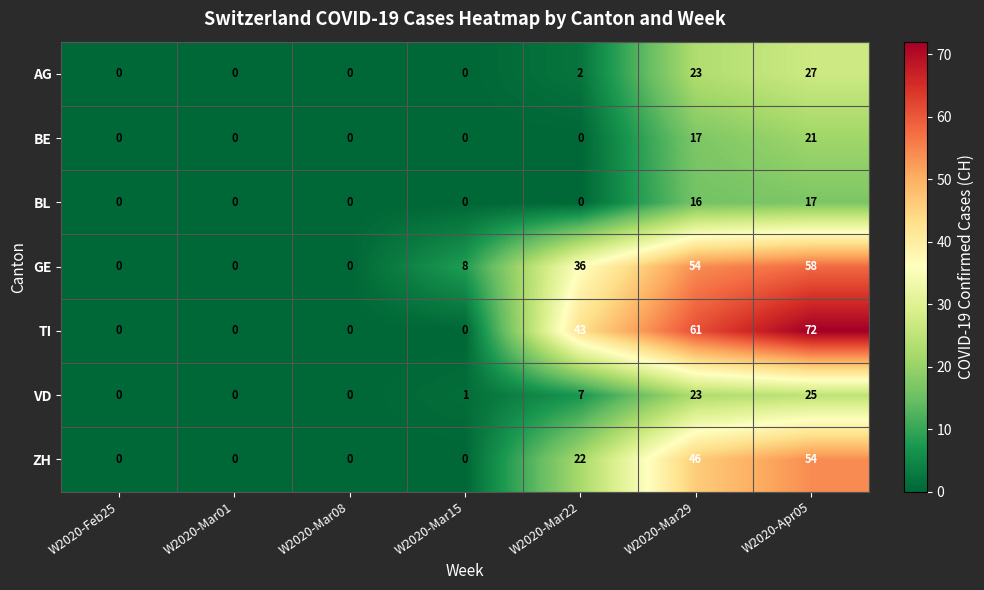

Is it true that GE equals -27 at W2020-Feb25?

False